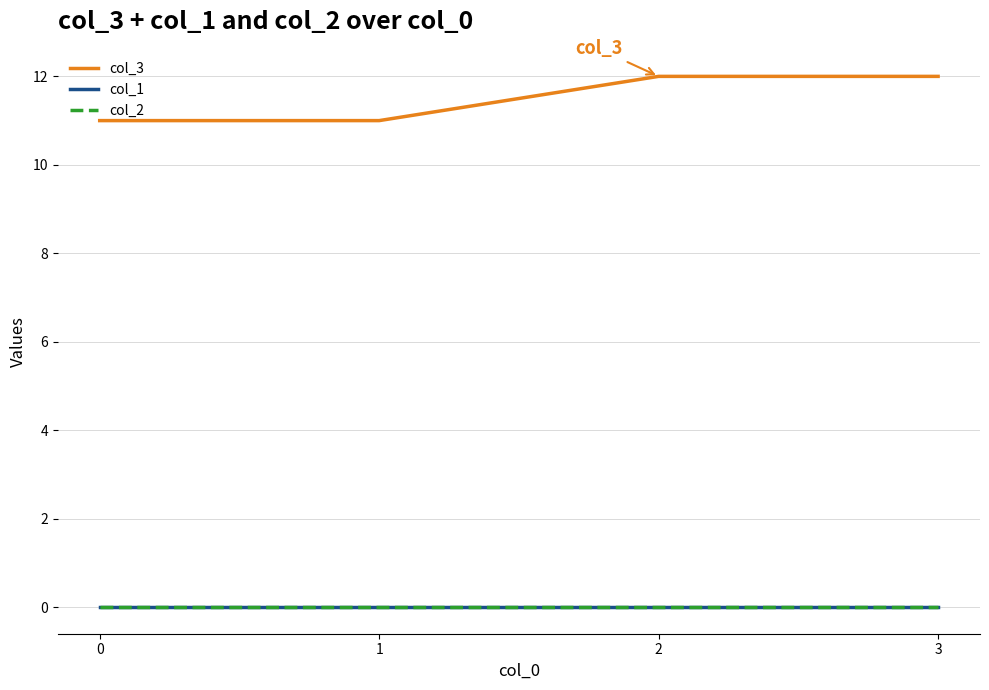

Does the chart have visible grid lines?

Yes